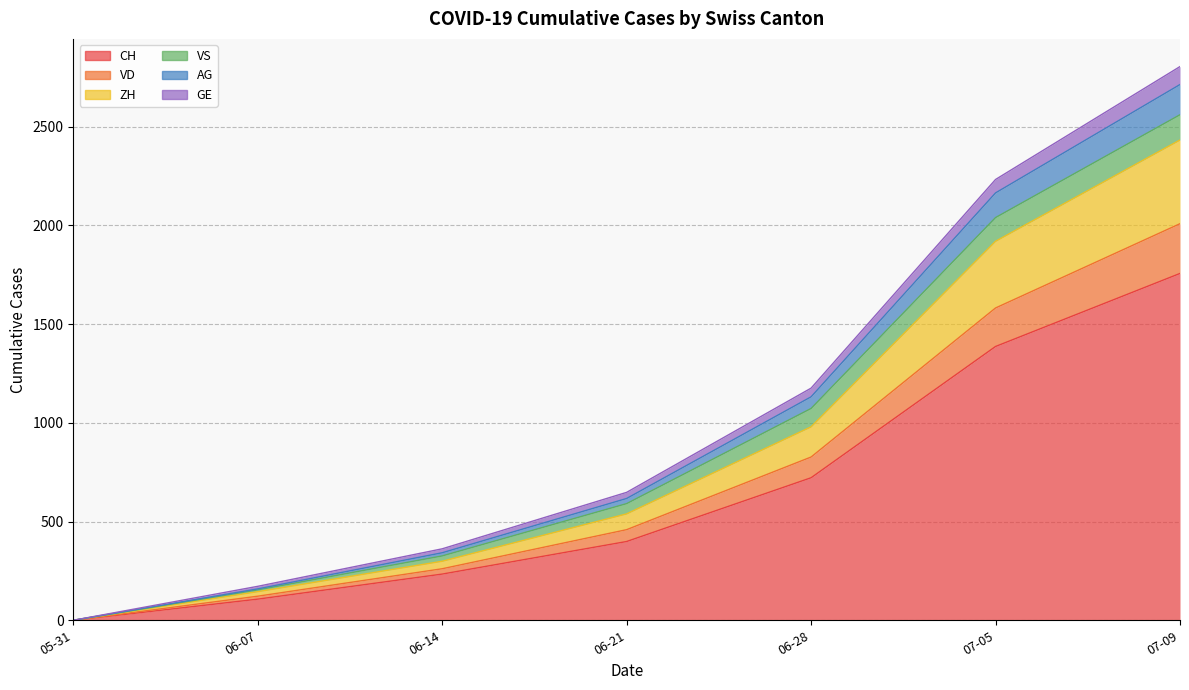

Where does the AG series first go above 617?

06-28